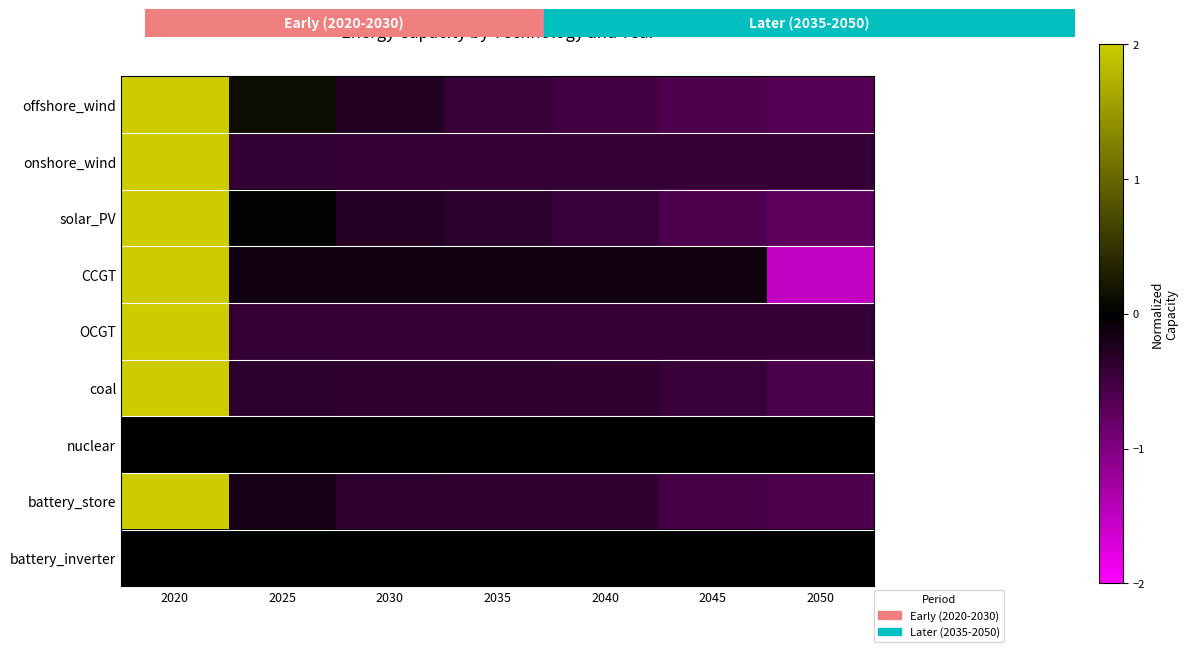

What is the greatest value displayed?

2.4